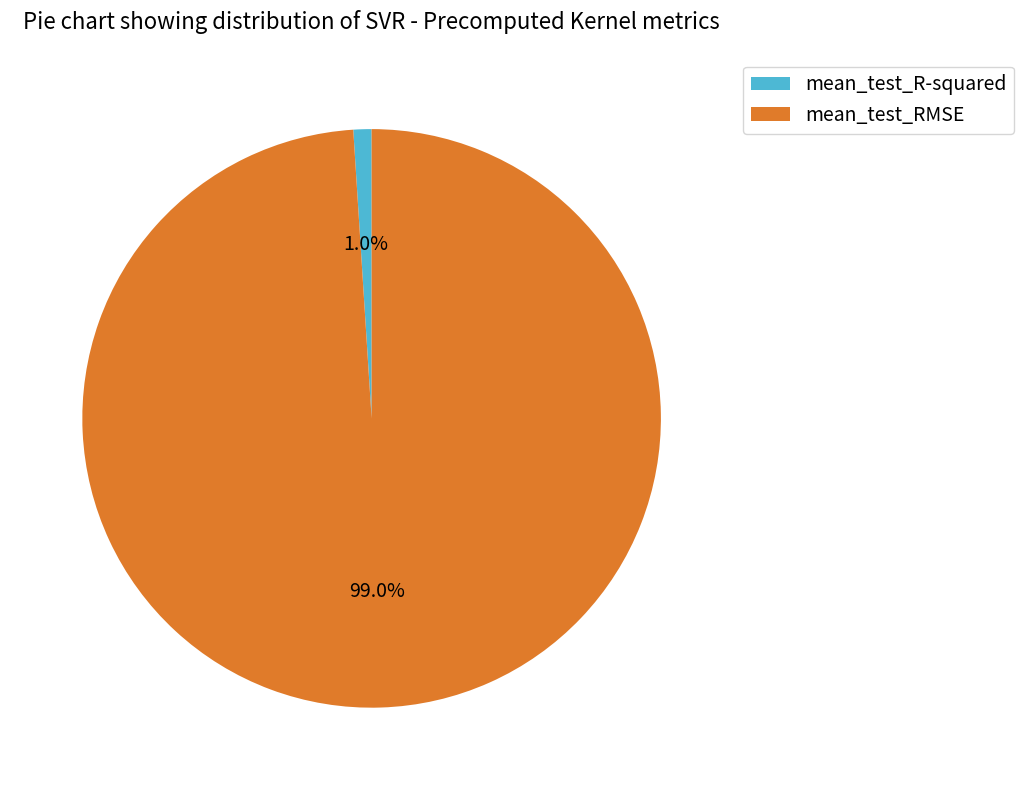

Which slice is the largest?

mean_test_RMSE